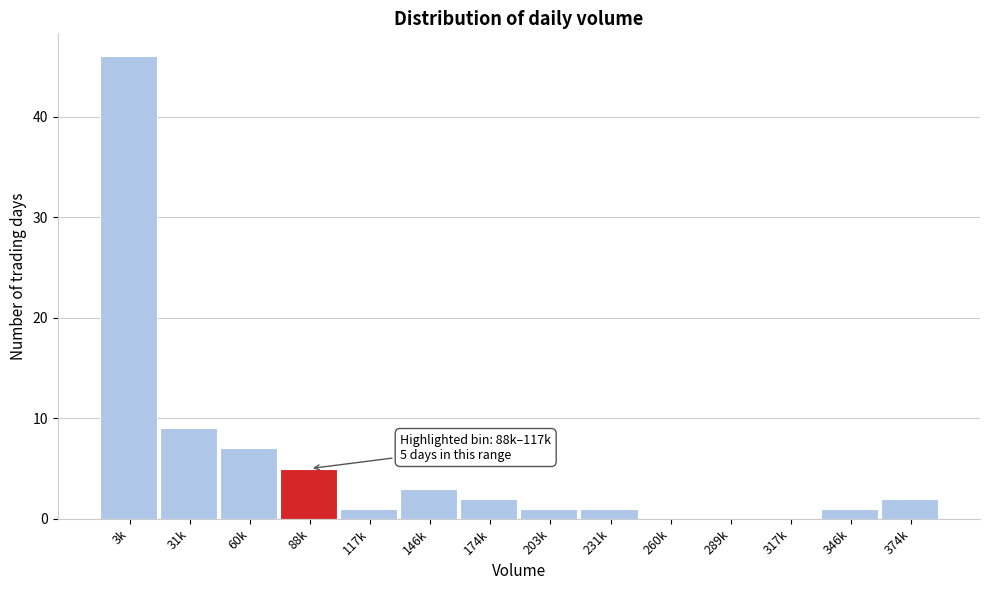

Reading left to right, transcribe all the data shown in this chart.

3k=46	31k=9	60k=7	88k=5	117k=1	146k=3	174k=2	203k=1	231k=1	260k=0	289k=0	317k=0	346k=1	374k=2